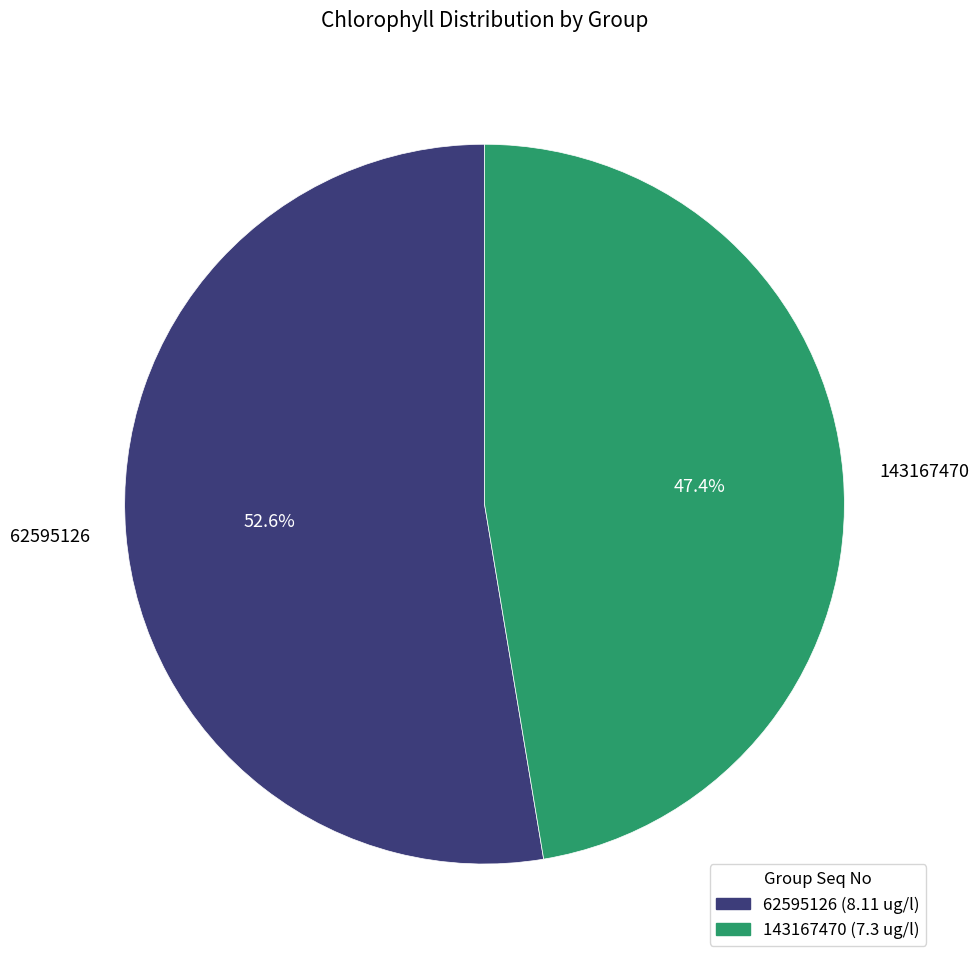

Which slice is the largest?

62595126